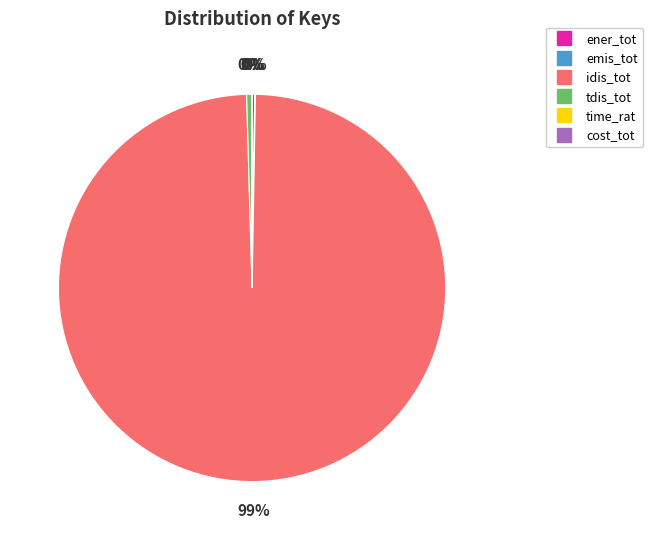

True or false: idis_tot accounts for 91% of the total.

False